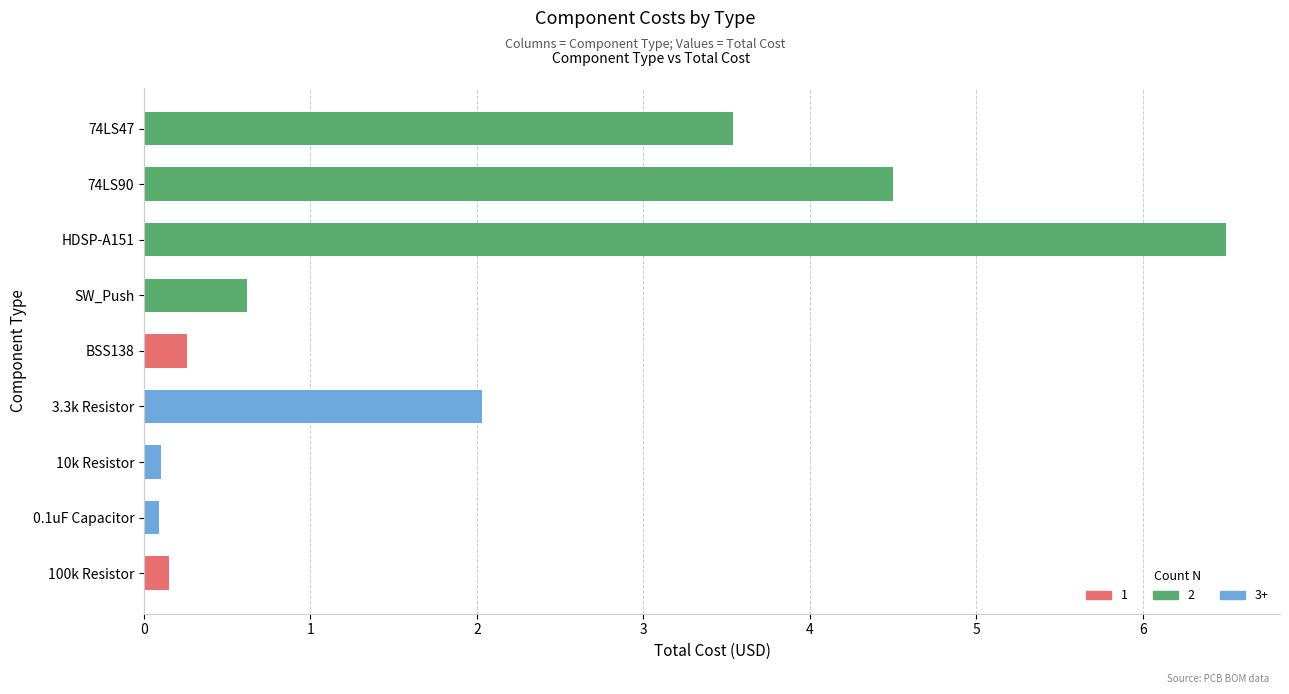

How many bars are there in total?

9